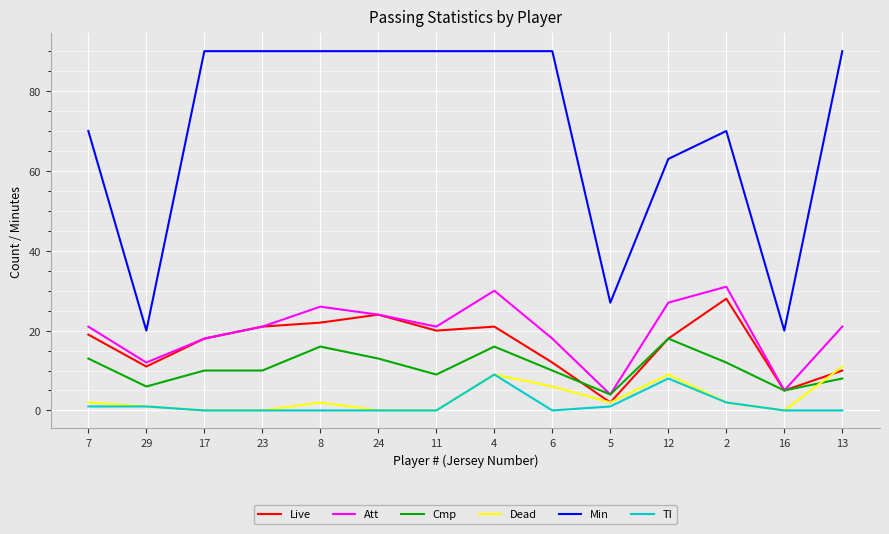

What is the maximum value shown in the chart?

90